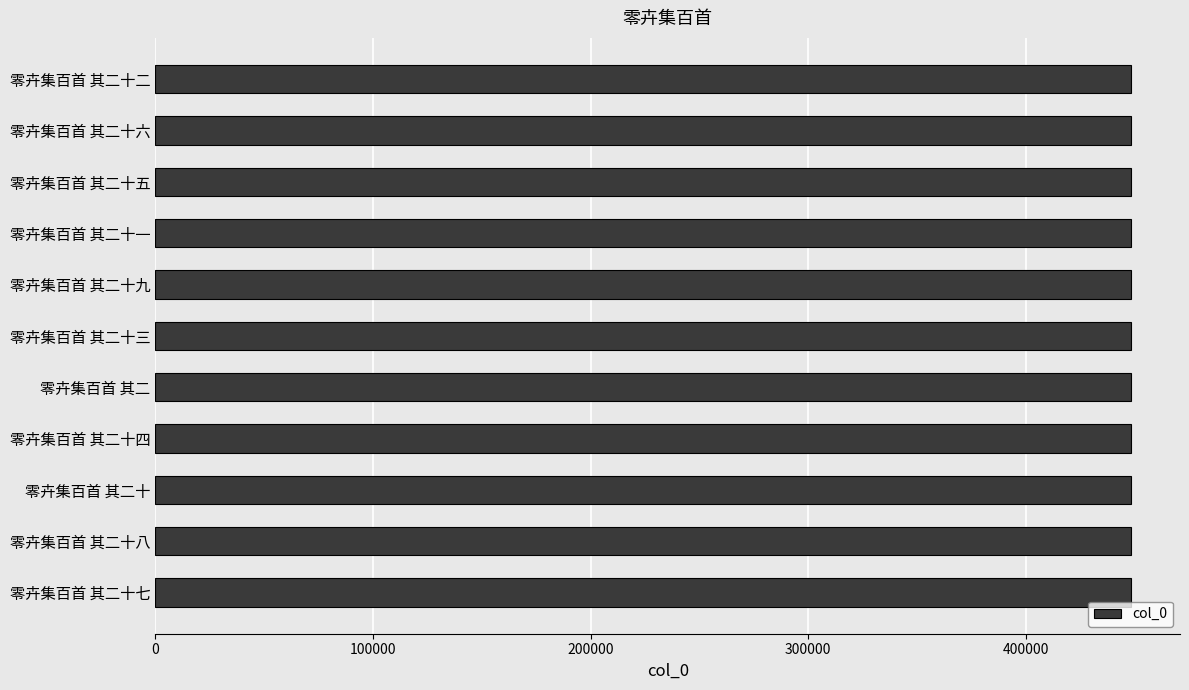

The value at 零卉集百首 其二十九 is 233385. True or false?

False